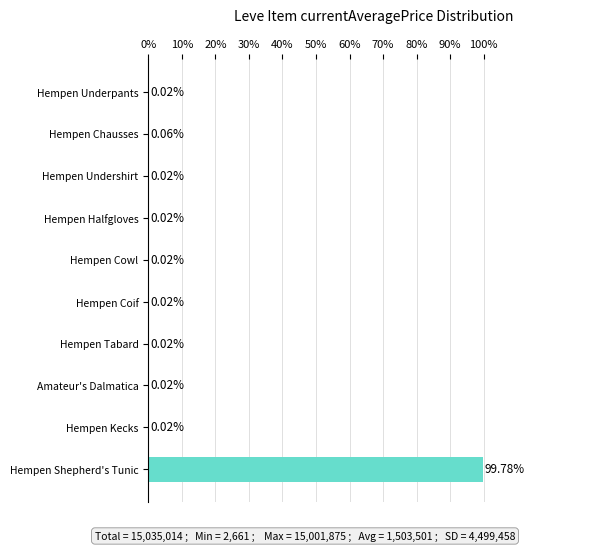

Which category has the highest value across all series?

Hempen Shepherd's Tunic